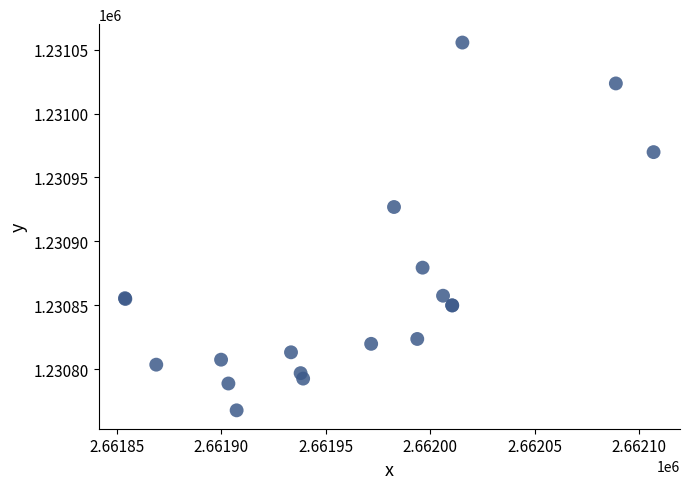

What Y value in the scatter plot is closest to 1230911?

1230926.9